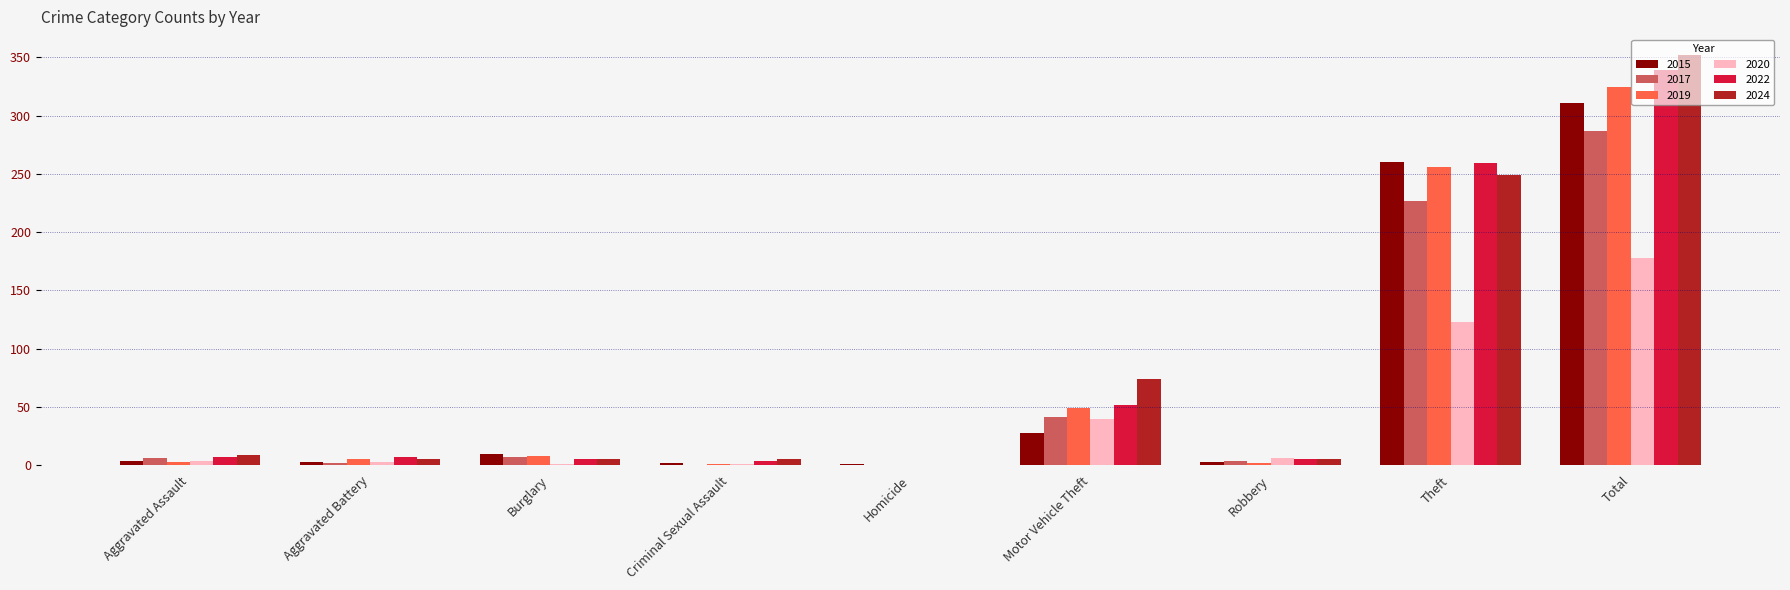

Count the number of data series in this chart.

6